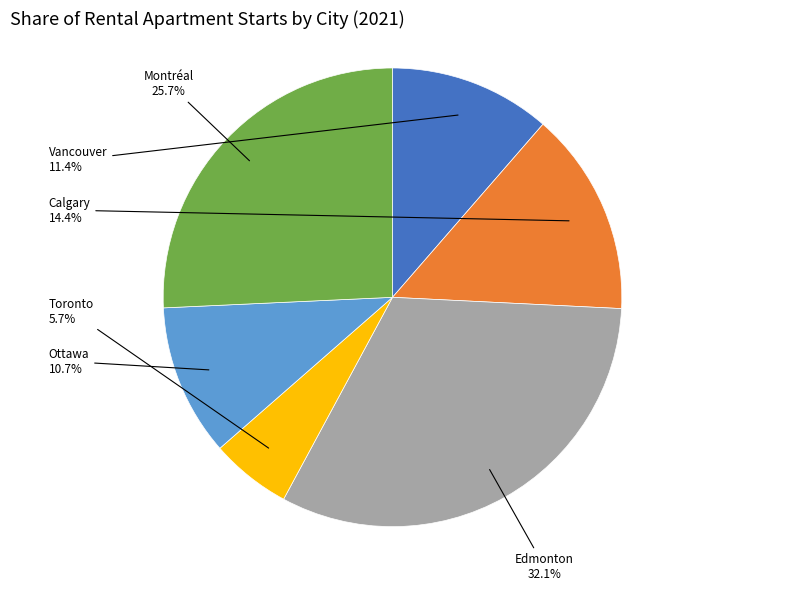

Does any single category account for the majority?

No